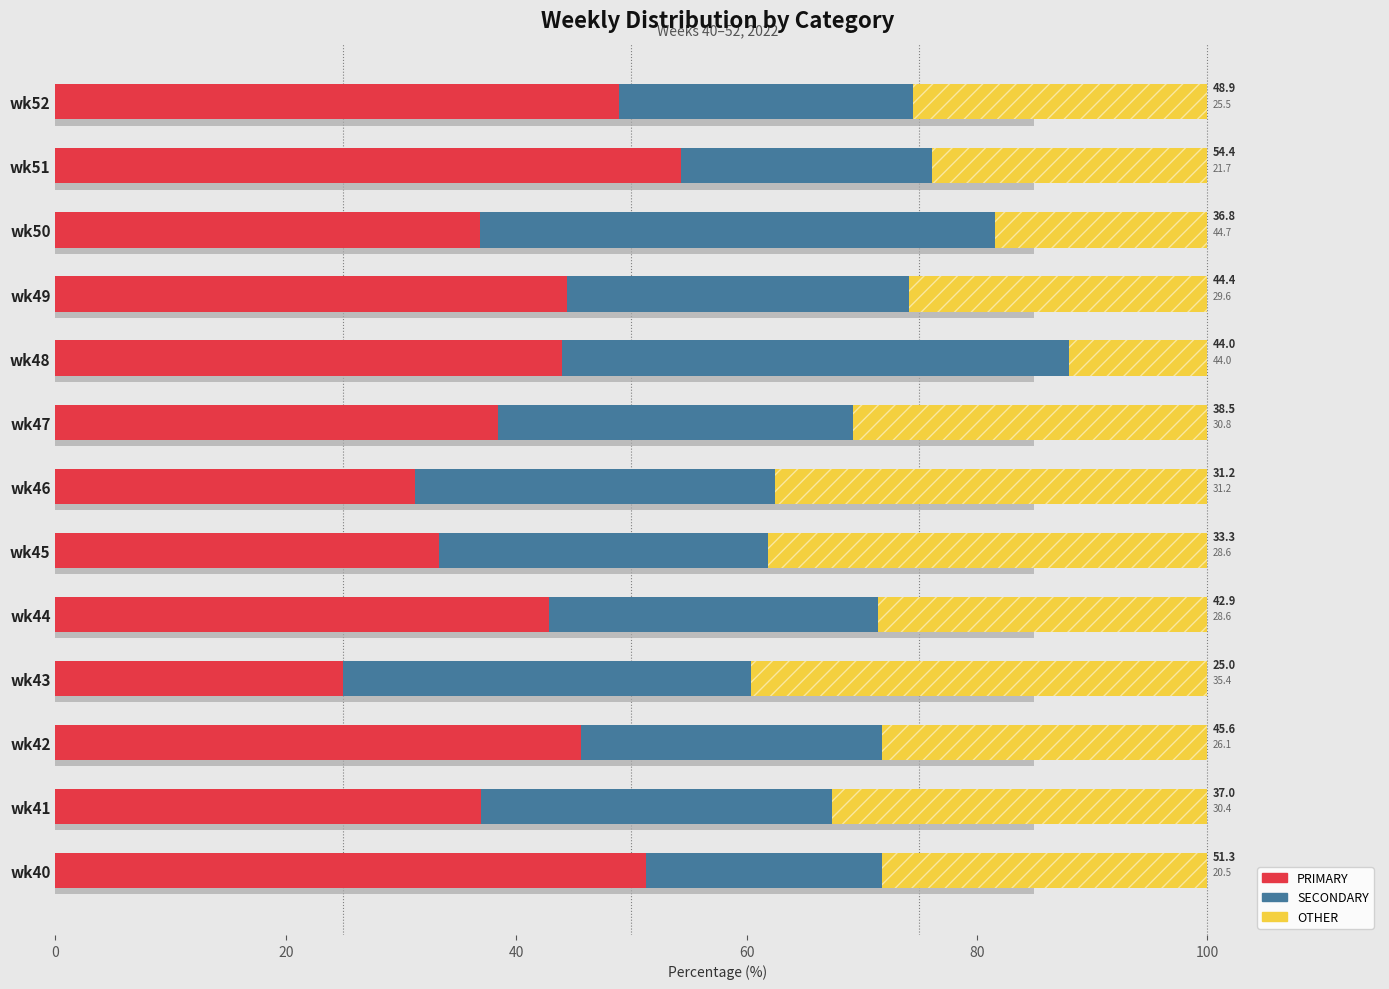

List the series in order of their overall mean, highest first.

PRIMARY, SECONDARY, OTHER